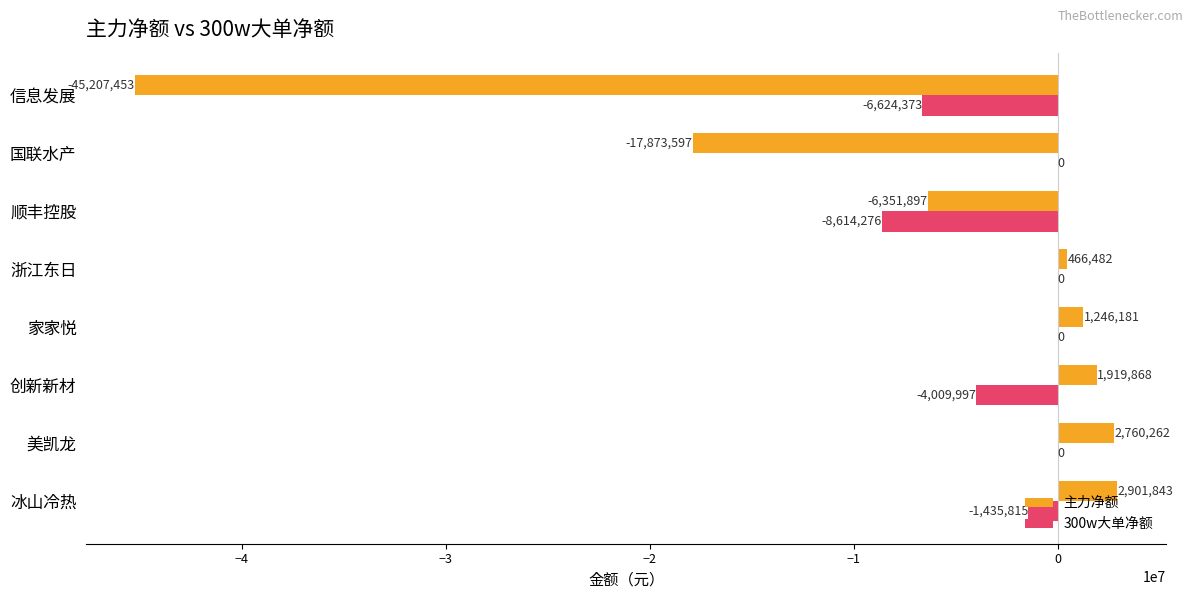

What is the maximum value for 主力净额?

2901843